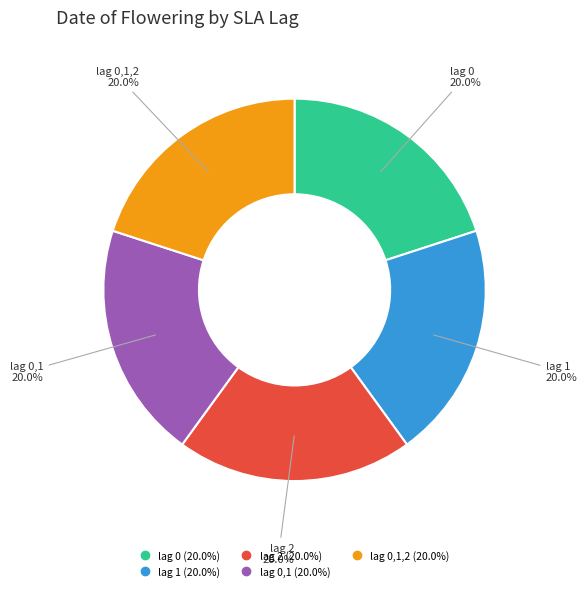

Does any single category account for the majority?

No